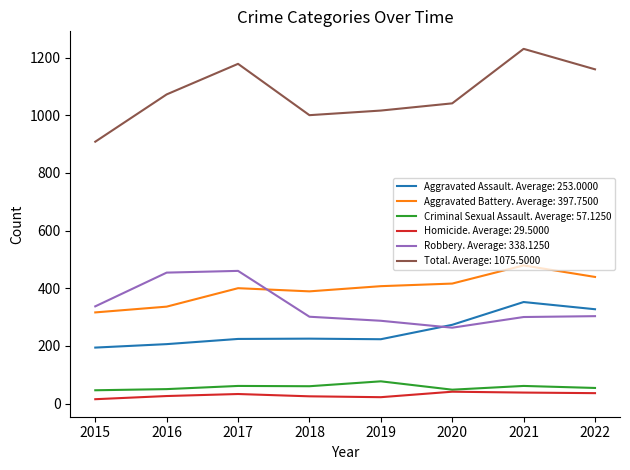

How many lines are shown in the chart?

6